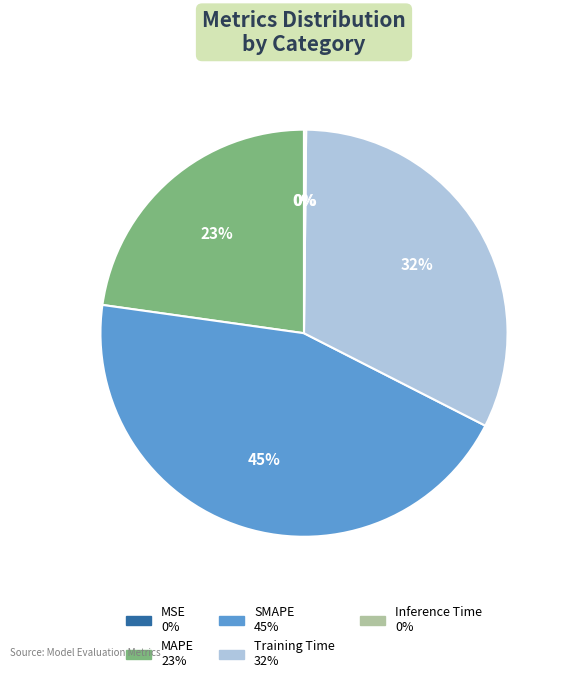

To the nearest percent, what portion does Training Time represent?

32%